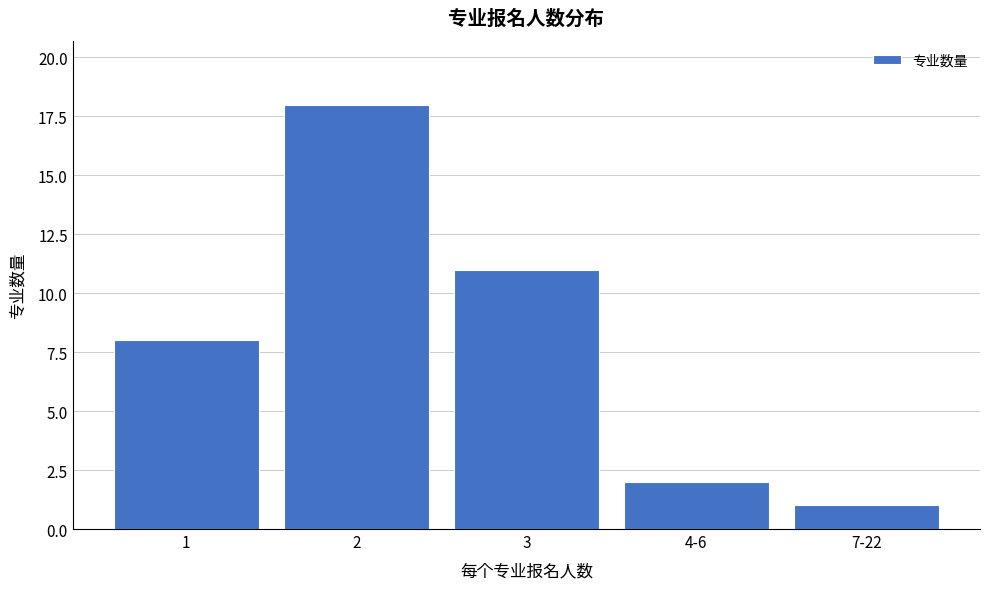

Reading left to right, extract all data points from this chart.

8	18	11	2	1